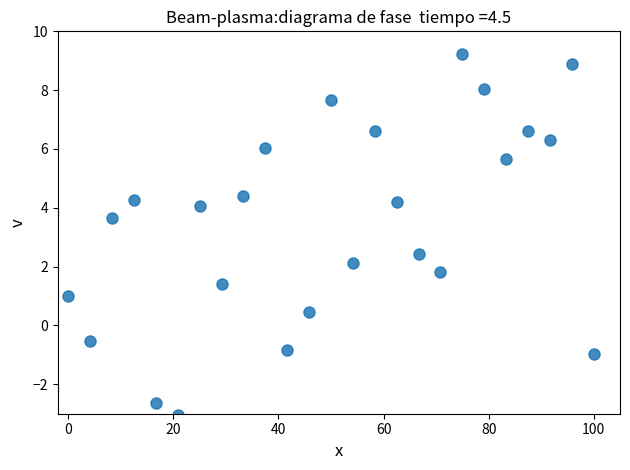

What is the range of X values (max minus min)?

100.0